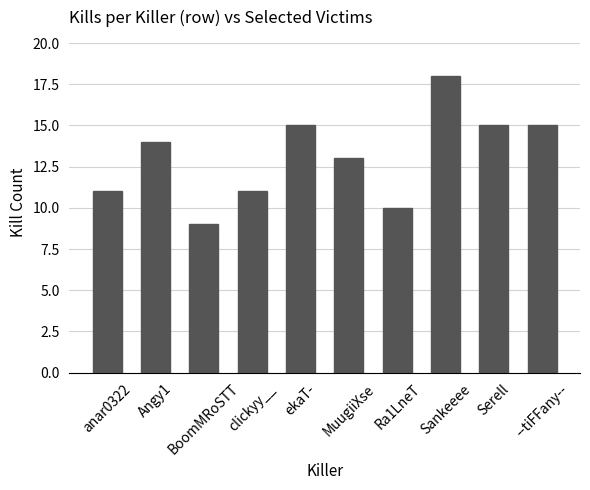

How many series are shown in this chart?

1